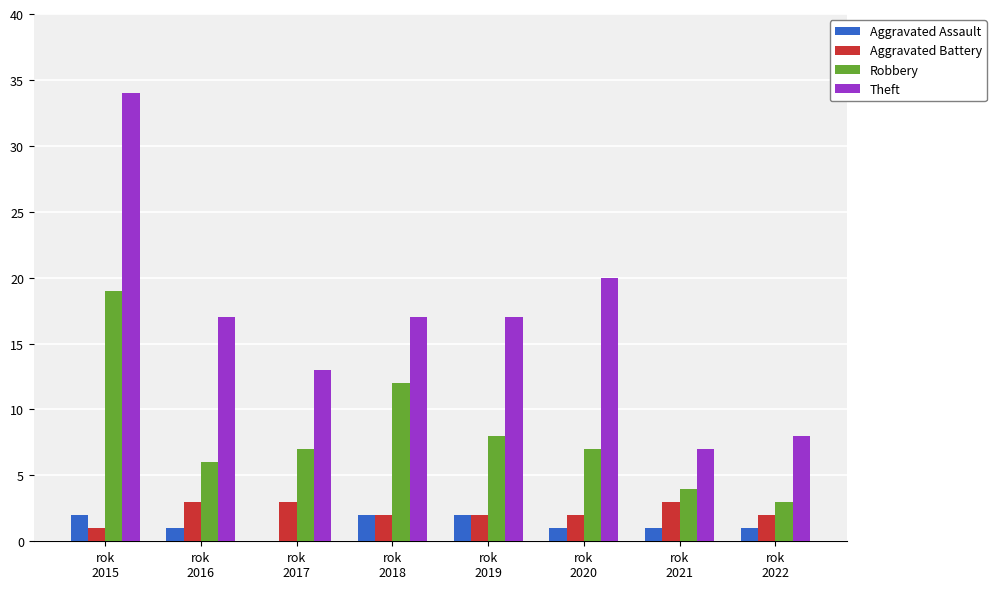

How many data points does each series have?

8